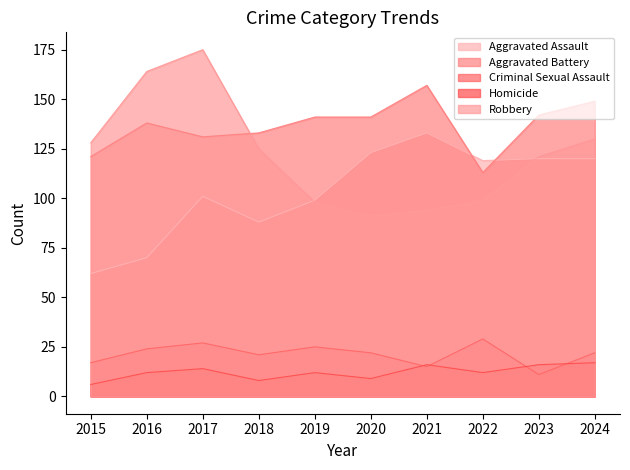

True or false: Aggravated Battery and Criminal Sexual Assault intersect in this chart.

False